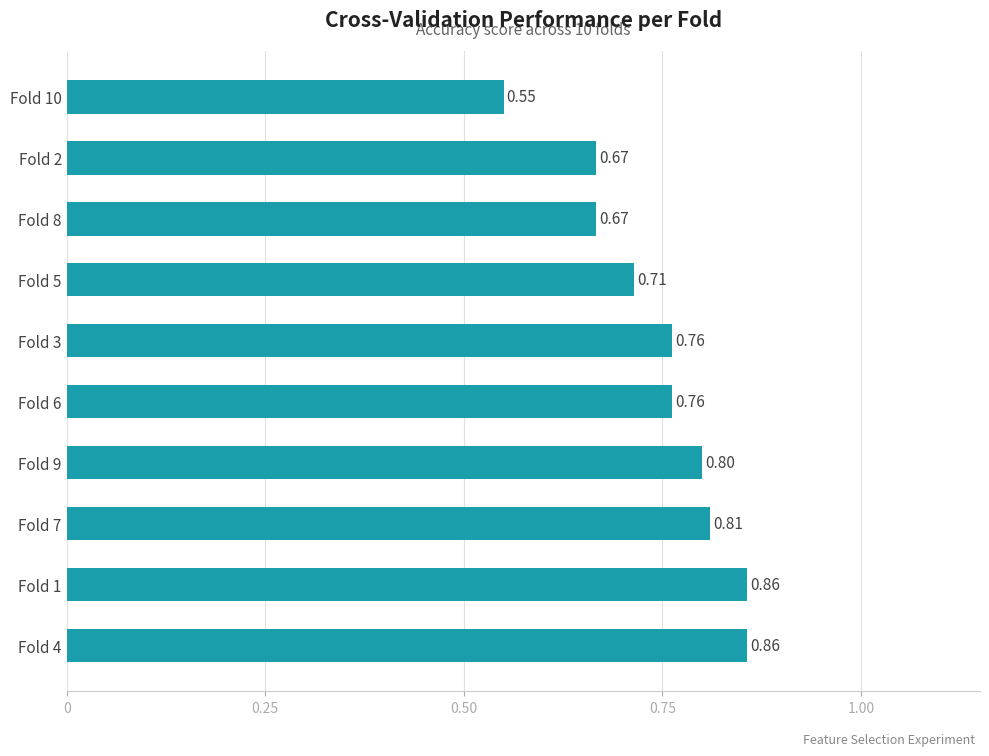

Are the bars horizontal?

Yes